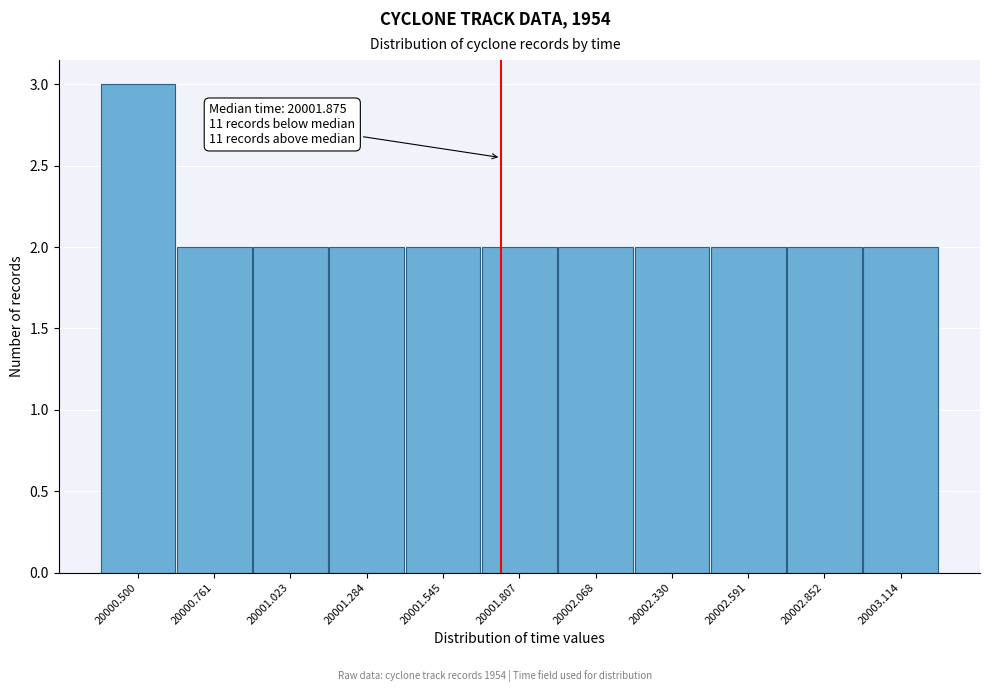

Reading right to left, what are all the values shown in this chart?

2	2	2	2	2	2	2	2	2	2	3